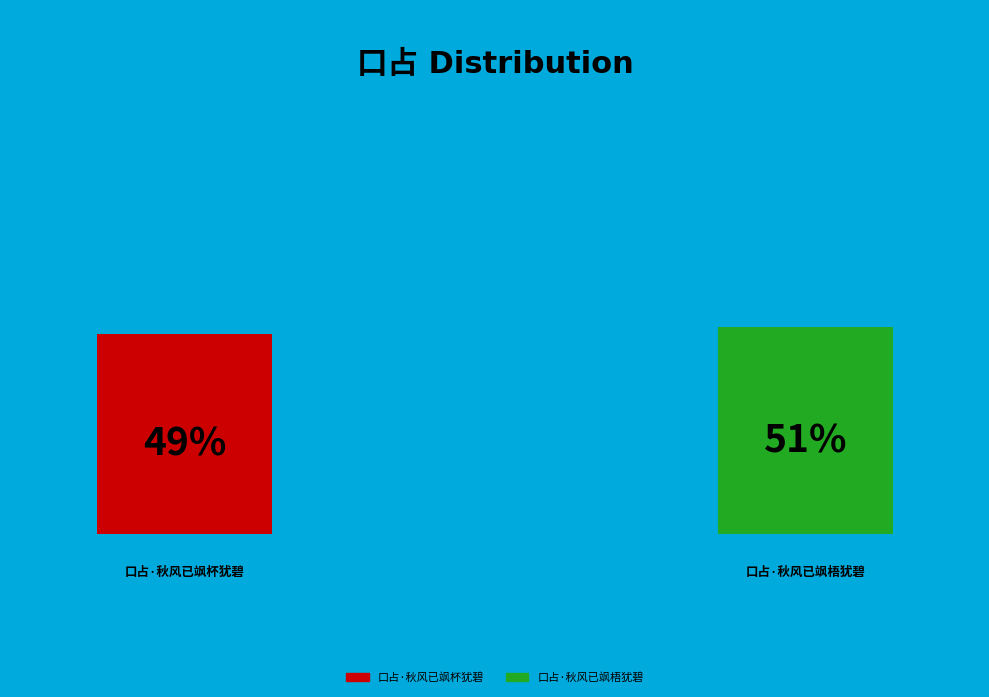

To the nearest percent, what is the average slice percentage?

50%